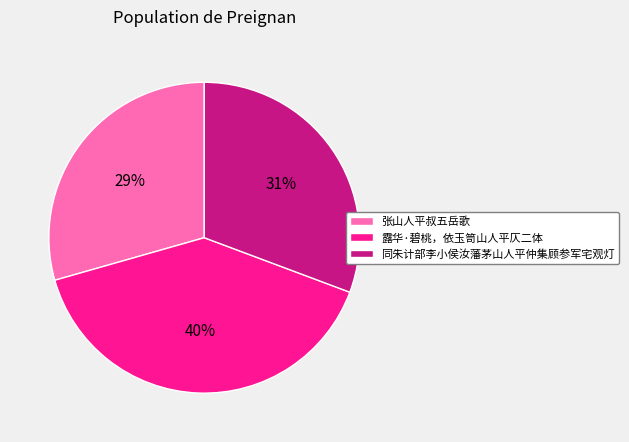

Rank the categories by value from highest to lowest.

露华·碧桃，依玉笥山人平仄二体, 同朱计部李小侯汝藩茅山人平仲集顾参军宅观灯, 张山人平叔五岳歌